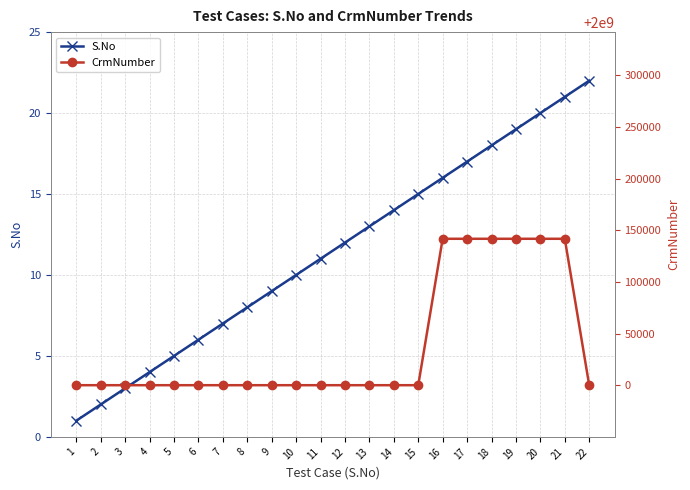

Between 9 and 18, which series saw the biggest shift?

CrmNumber